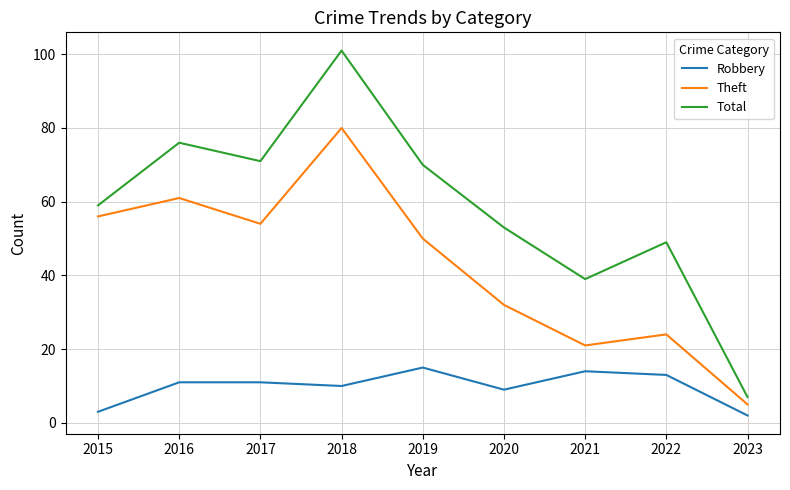

At which category does Total reach its first local valley?

2017